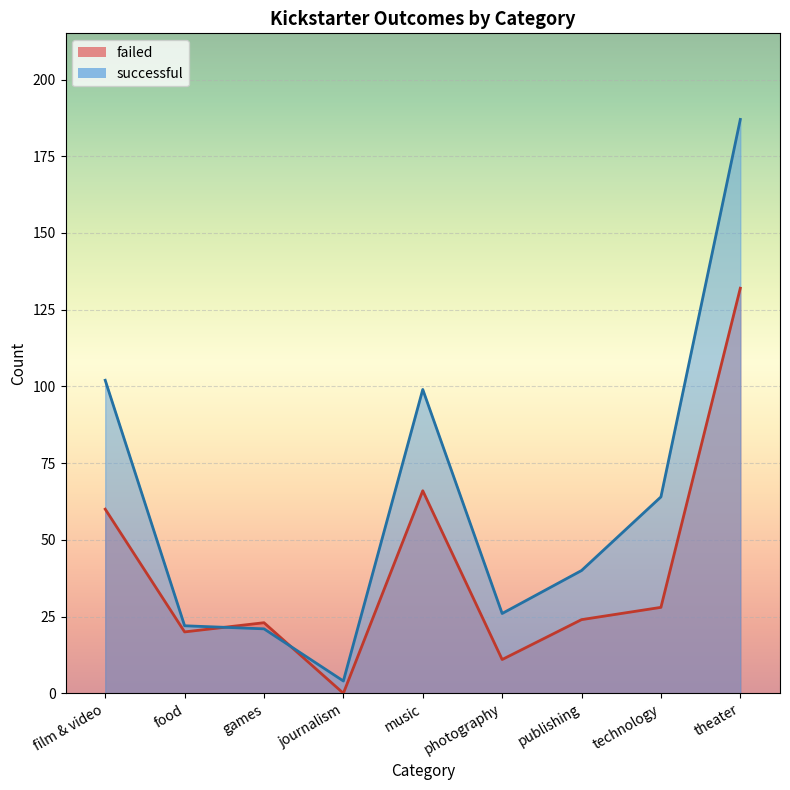

Rank the series by their average value, from highest to lowest.

successful, failed